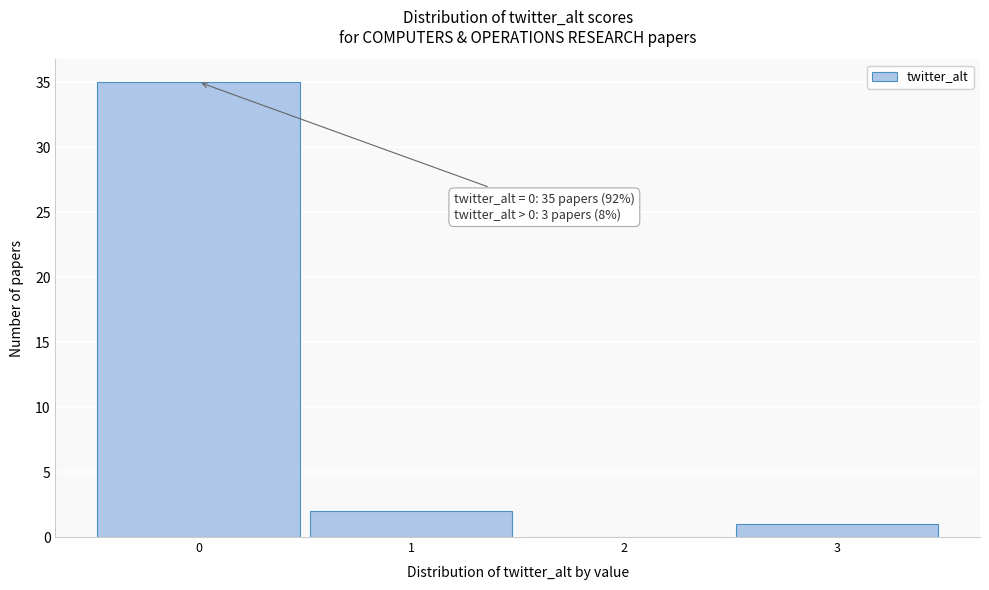

Over which range of the x-axis is the bar tallest?

-0.5 to 0.5